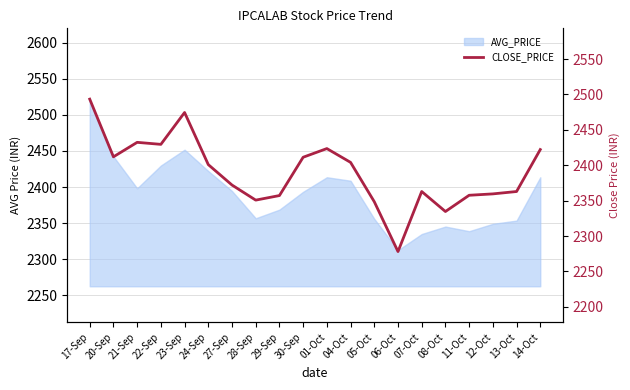

What position from the right is 23-Sep?

16